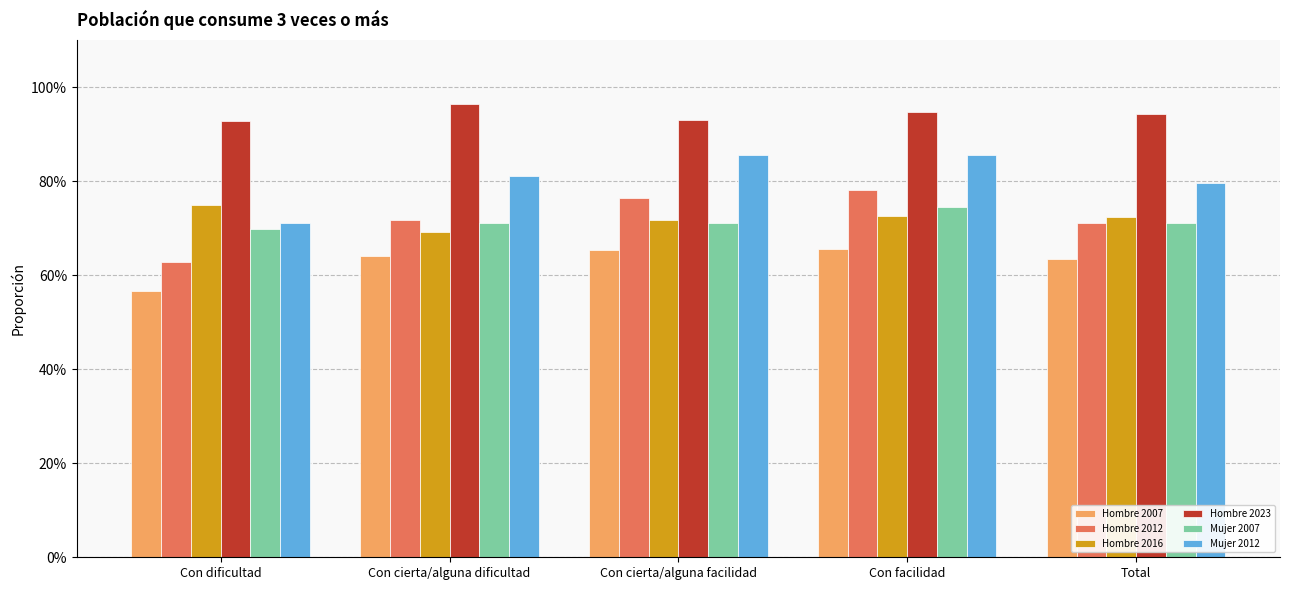

Reading left to right, what are all the values shown in this chart?

Hombre 2007: 0.6	0.6	0.7	0.7	0.6
Hombre 2012: 0.6	0.7	0.8	0.8	0.7
Hombre 2016: 0.7	0.7	0.7	0.7	0.7
Hombre 2023: 0.9	1.0	0.9	0.9	0.9
Mujer 2007: 0.7	0.7	0.7	0.7	0.7
Mujer 2012: 0.7	0.8	0.9	0.9	0.8